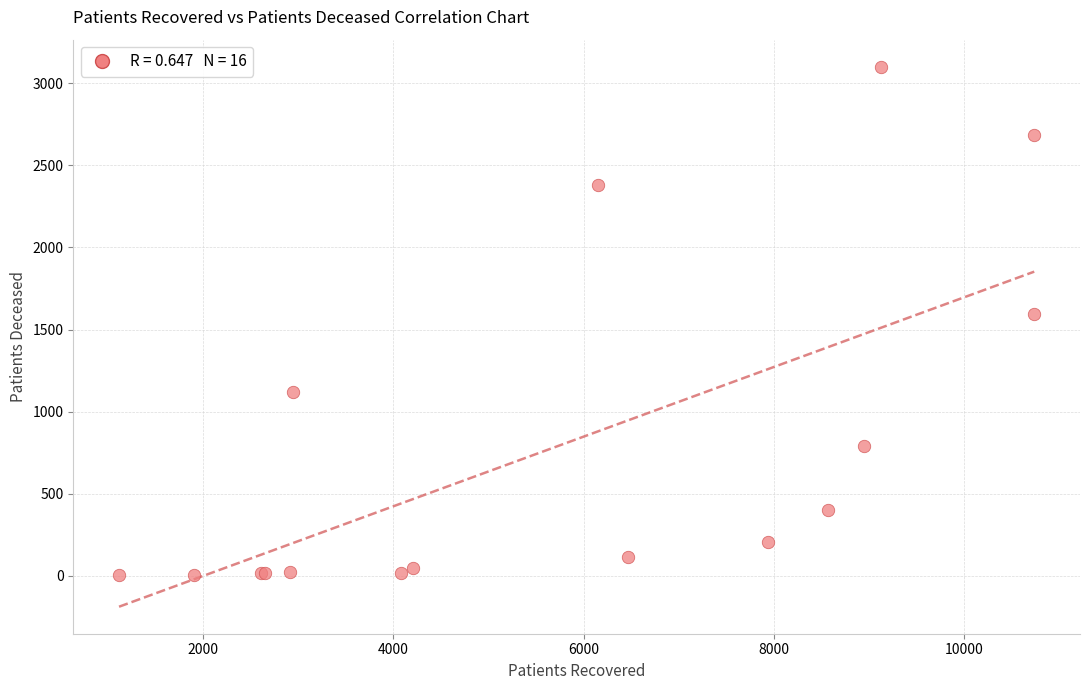

What Y value in the scatter plot is closest to 1552?

1597